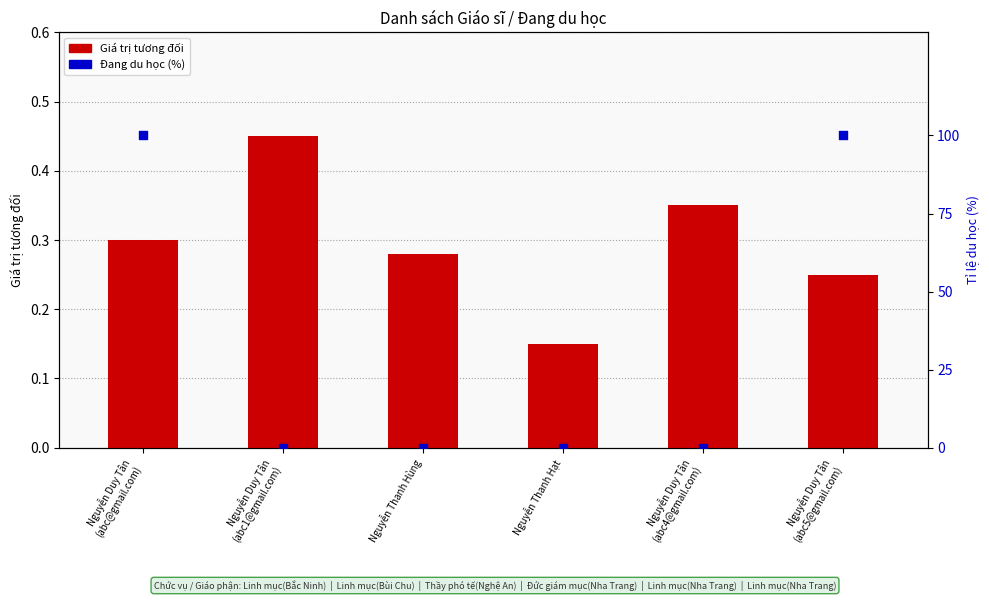

Which series reaches the maximum Y coordinate?

Tỉ lệ du học (%)